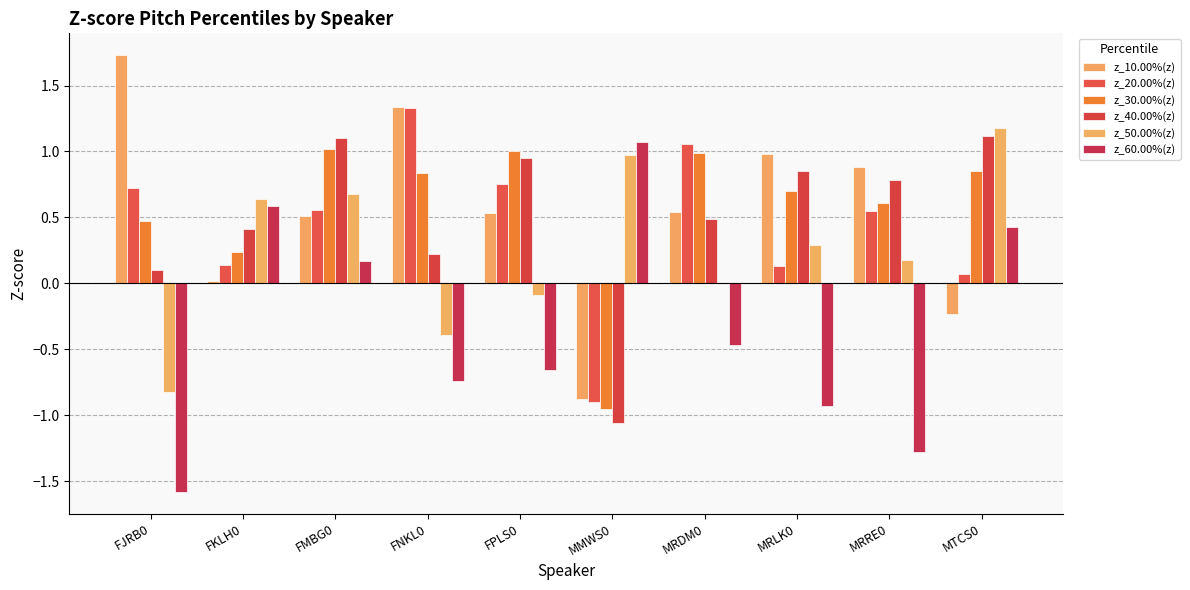

What are all the series names shown in the legend?

z_10.00%(z), z_20.00%(z), z_30.00%(z), z_40.00%(z), z_50.00%(z), z_60.00%(z)